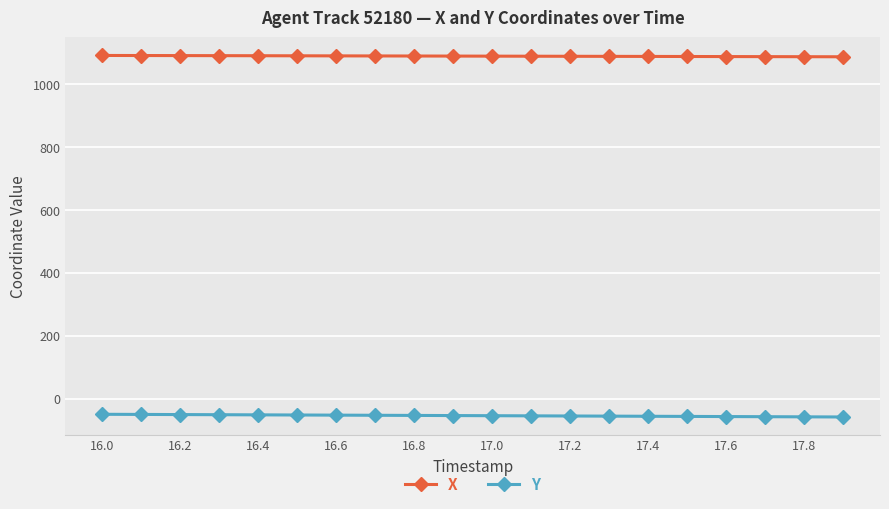

True or false: X and Y cross at least once.

False